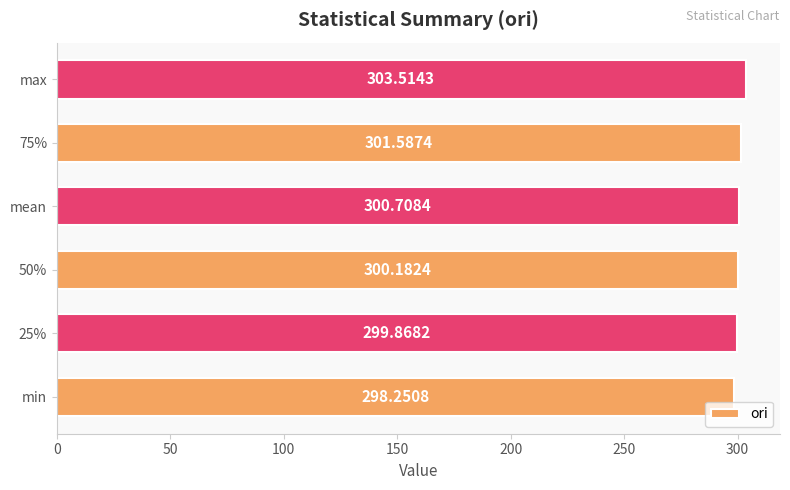

Which category has the lowest value across all series?

min